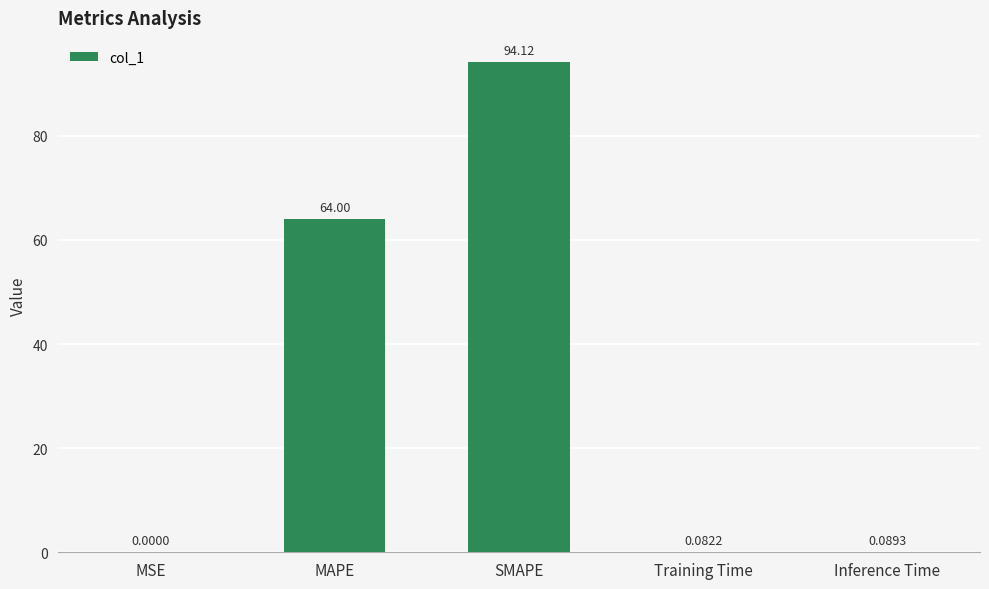

What is the sum of the values at MAPE and Training Time?

64.1